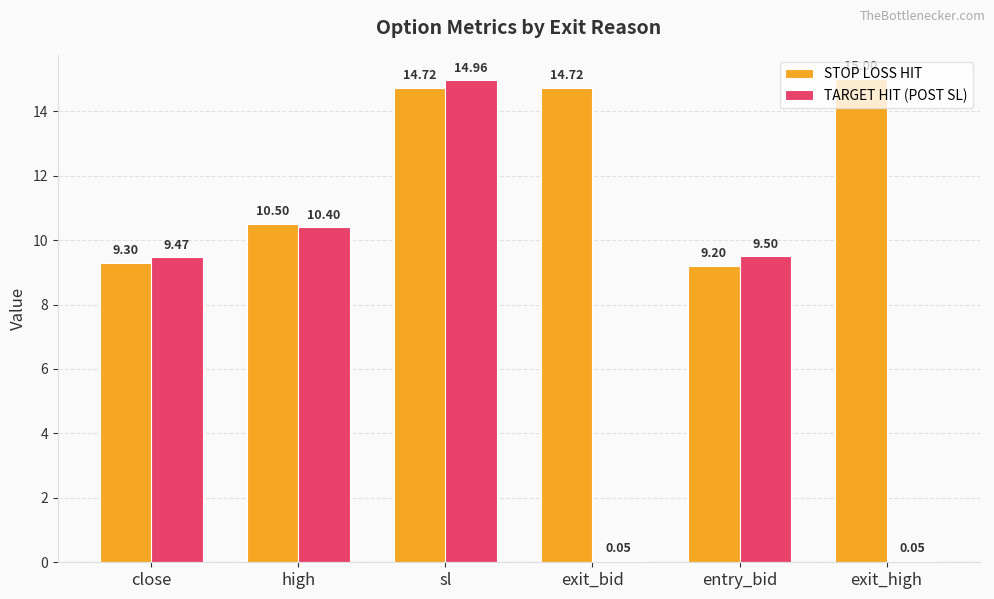

What is the sum of the TARGET HIT (POST SL) values at entry_bid and exit_bid?

9.6